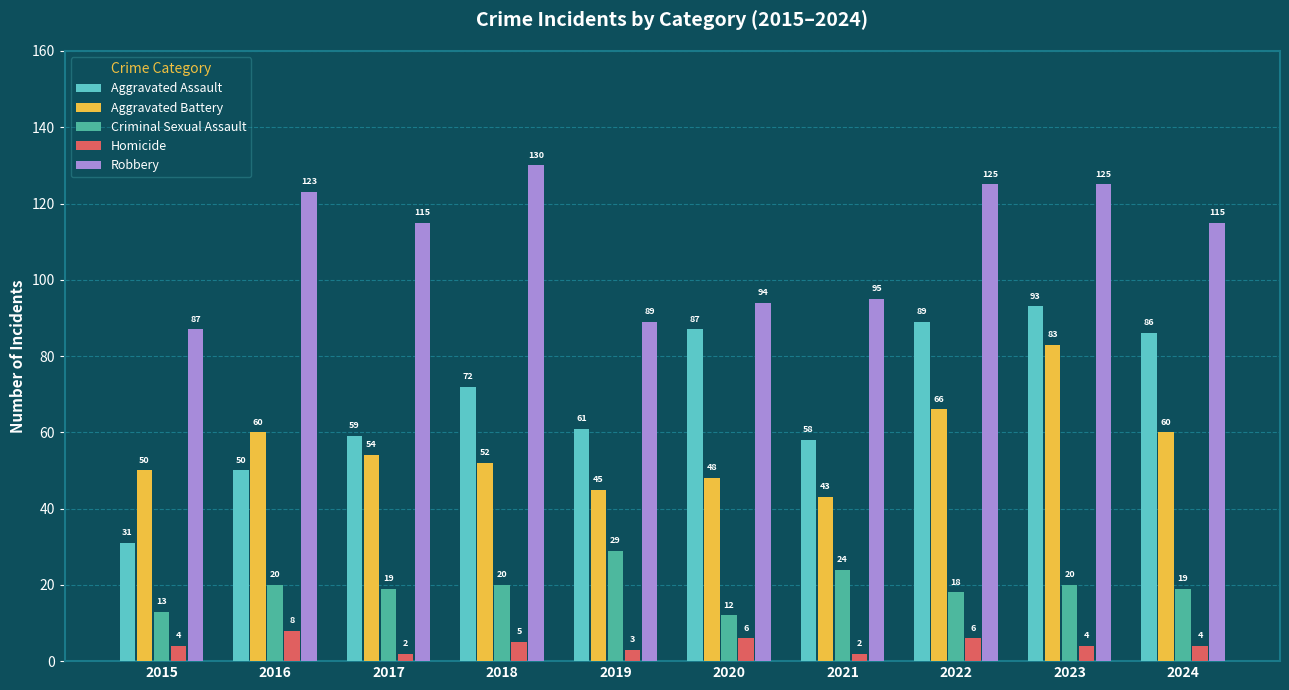

What is the spread (max minus min) of values at 2022?

119